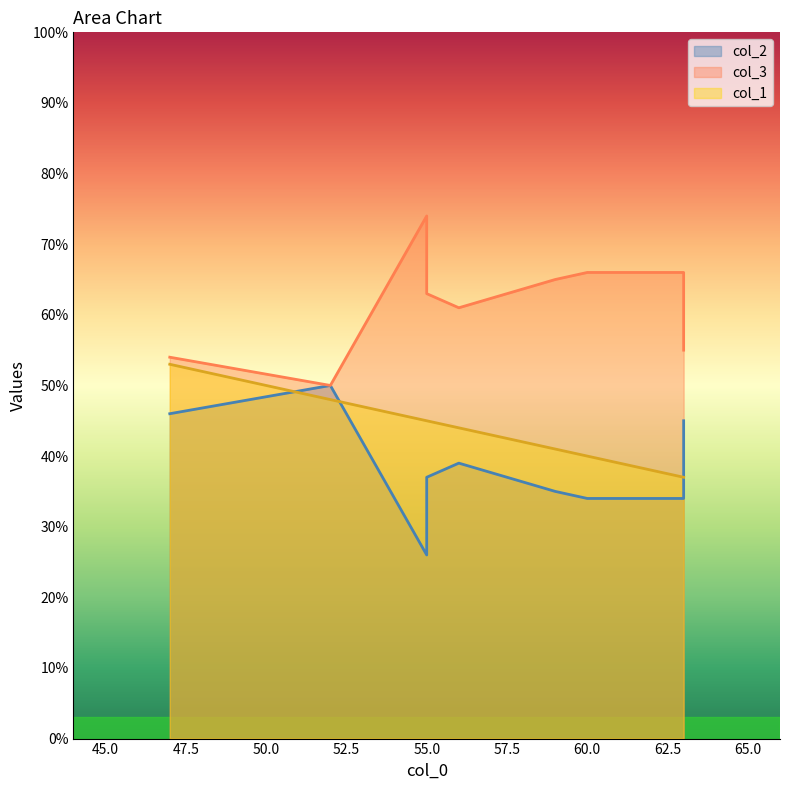

Rank the series by their average value, from highest to lowest.

col_3, col_1, col_2